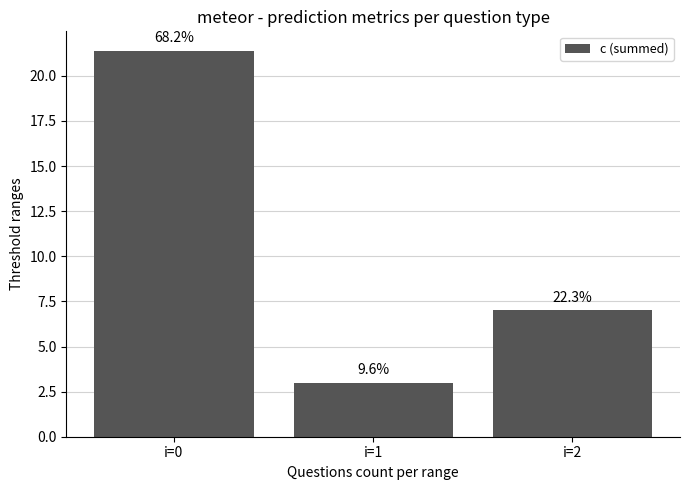

How many bars are there in total?

3